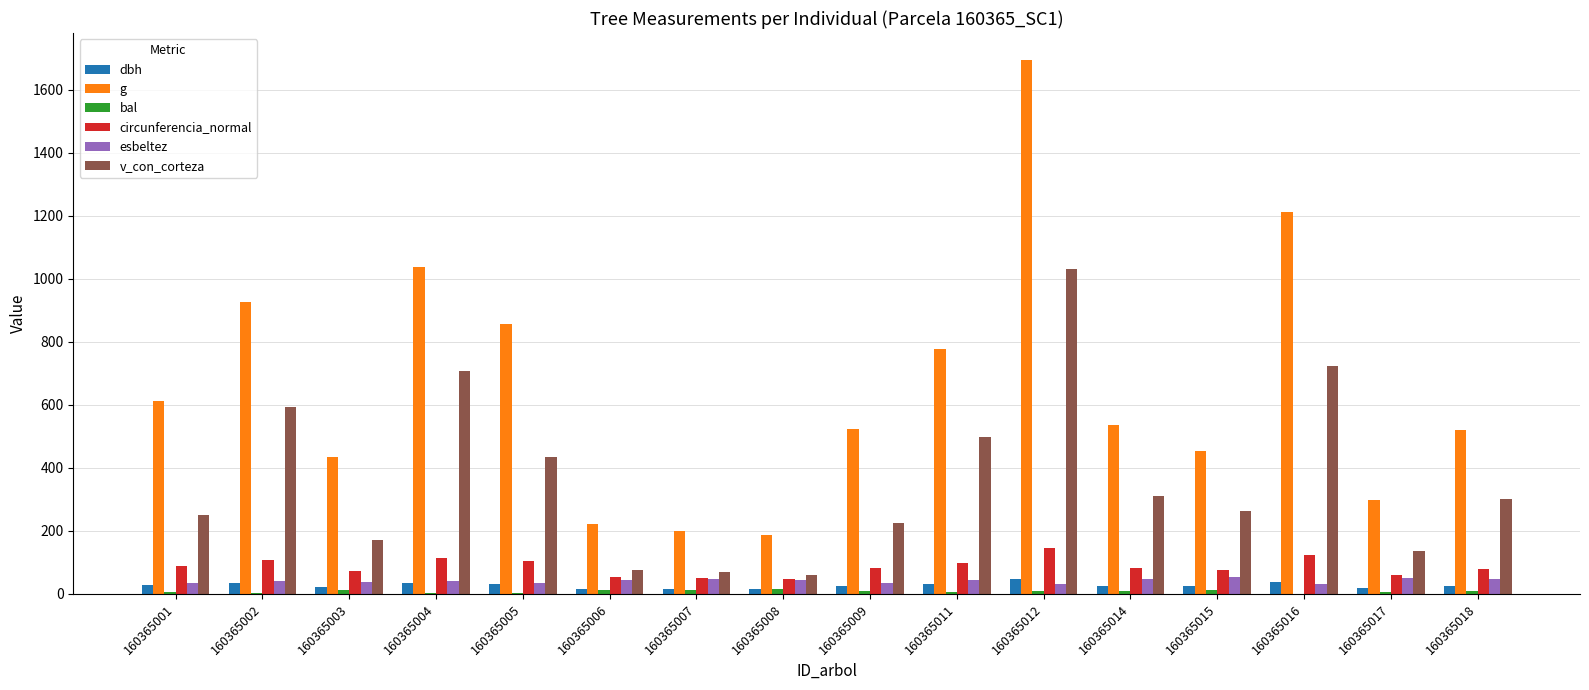

Between 160365001 and 160365006, which series saw the biggest shift?

g